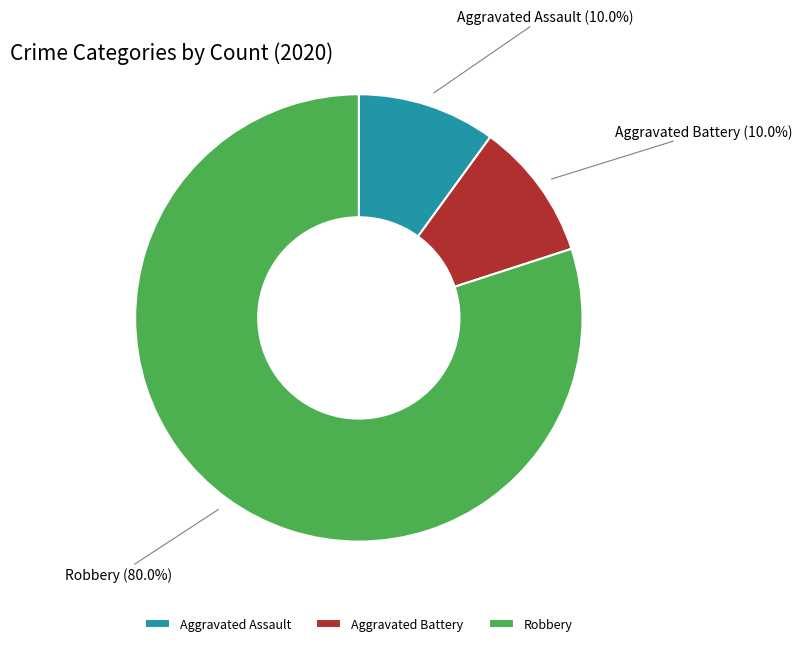

Between Robbery and Aggravated Assault, which is larger?

Robbery